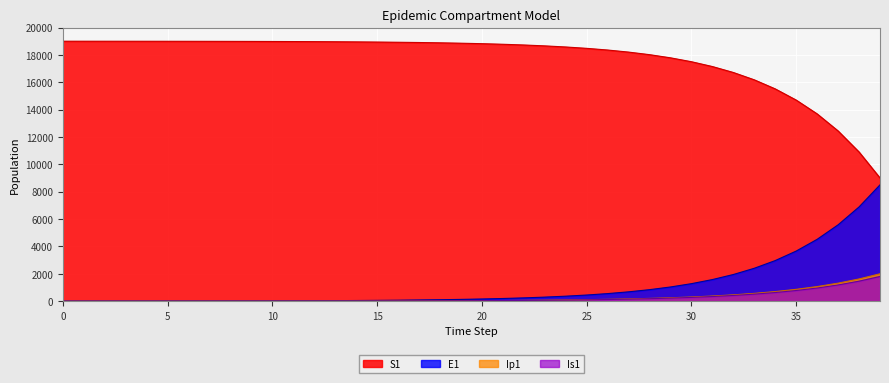

Which series has the widest spread of values?

S1